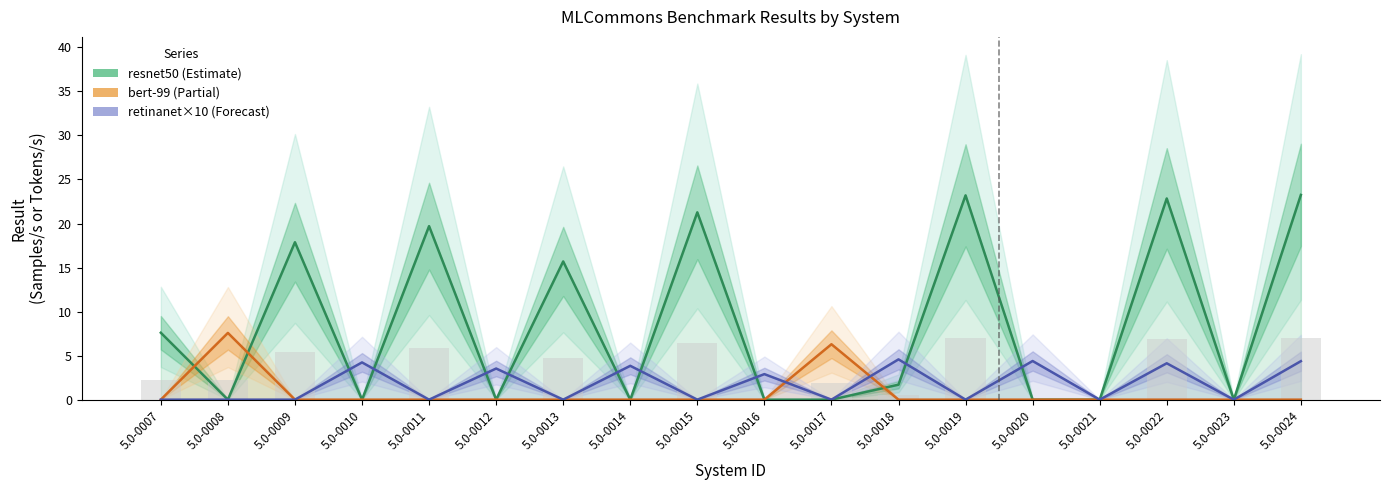

Reading left to right, transcribe all the data shown in this chart.

resnet50: 5.0-0007=7.6	5.0-0008=0.0	5.0-0009=17.9	5.0-0010=0.0	5.0-0011=19.7	5.0-0012=0.0	5.0-0013=15.7	5.0-0014=0.0	5.0-0015=21.3	5.0-0016=0.0	5.0-0017=0.0	5.0-0018=1.7	5.0-0019=23.2	5.0-0020=0.0	5.0-0021=0.0	5.0-0022=22.8	5.0-0023=0.0	5.0-0024=23.2
bert-99: 5.0-0007=0.0	5.0-0008=7.6	5.0-0009=0.0	5.0-0010=0.0	5.0-0011=0.0	5.0-0012=0.0	5.0-0013=0.0	5.0-0014=0.0	5.0-0015=0.0	5.0-0016=0.0	5.0-0017=6.3	5.0-0018=0.0	5.0-0019=0.0	5.0-0020=0.0	5.0-0021=0.0	5.0-0022=0.0	5.0-0023=0.0	5.0-0024=0.0
retinanet (×10): 5.0-0007=0.0	5.0-0008=0.0	5.0-0009=0.0	5.0-0010=4.2	5.0-0011=0.0	5.0-0012=3.5	5.0-0013=0.0	5.0-0014=3.8	5.0-0015=0.0	5.0-0016=2.9	5.0-0017=0.0	5.0-0018=4.6	5.0-0019=0.0	5.0-0020=4.4	5.0-0021=0.0	5.0-0022=4.1	5.0-0023=0.0	5.0-0024=4.4